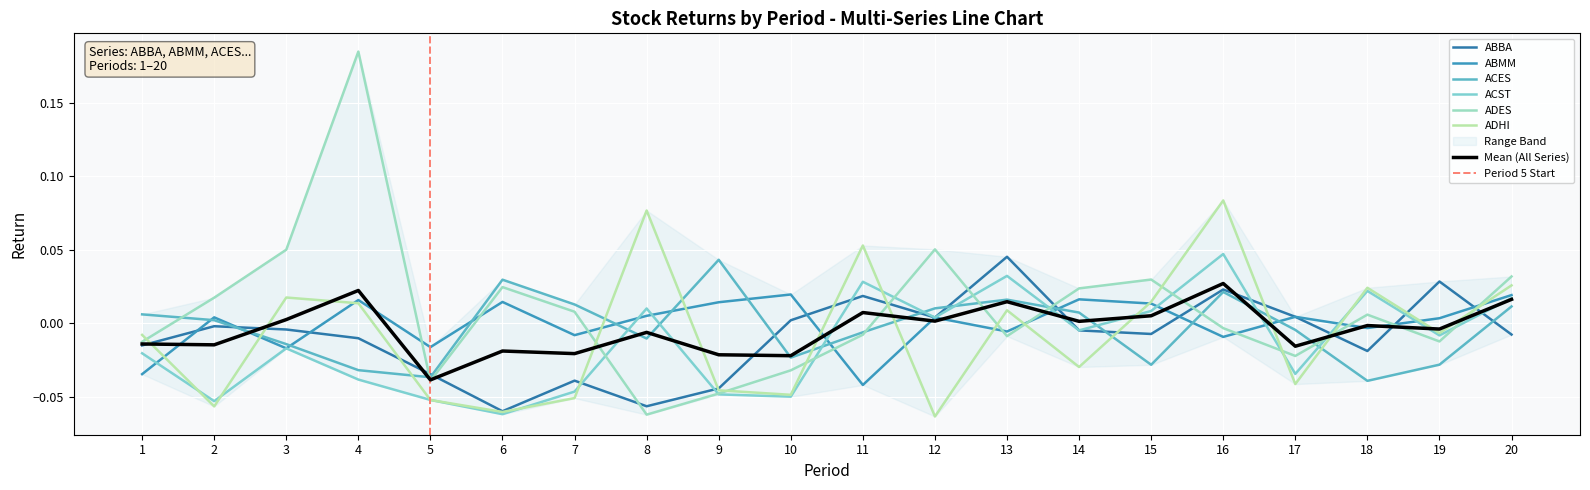

Which series has the widest spread of values?

ADES